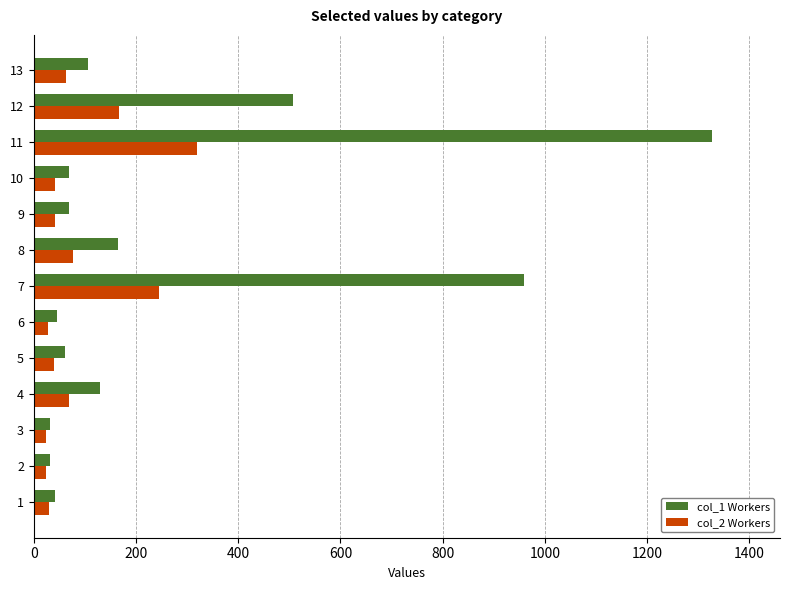

Which series has the largest total across all categories?

col_1 Workers